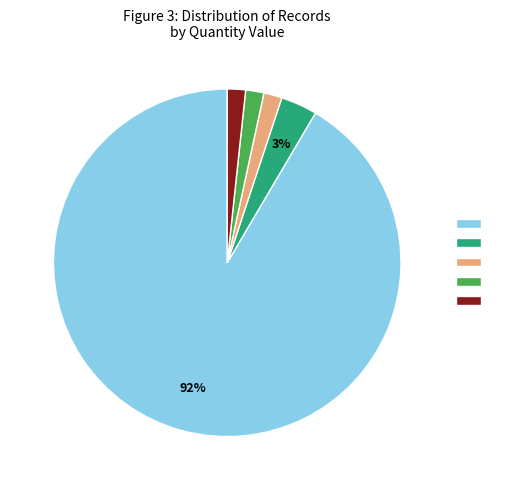

To the nearest percent, what is the average slice percentage?

20%